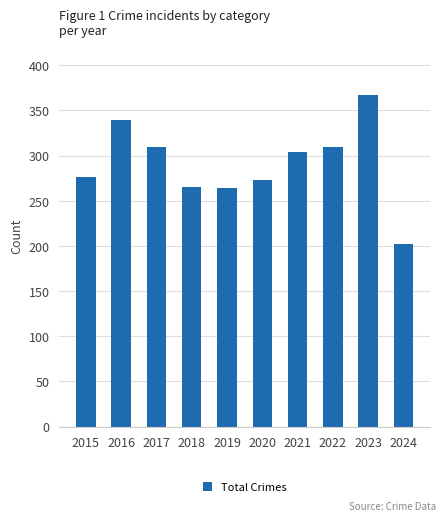

Is it true that the value at 2023 is 367?

True